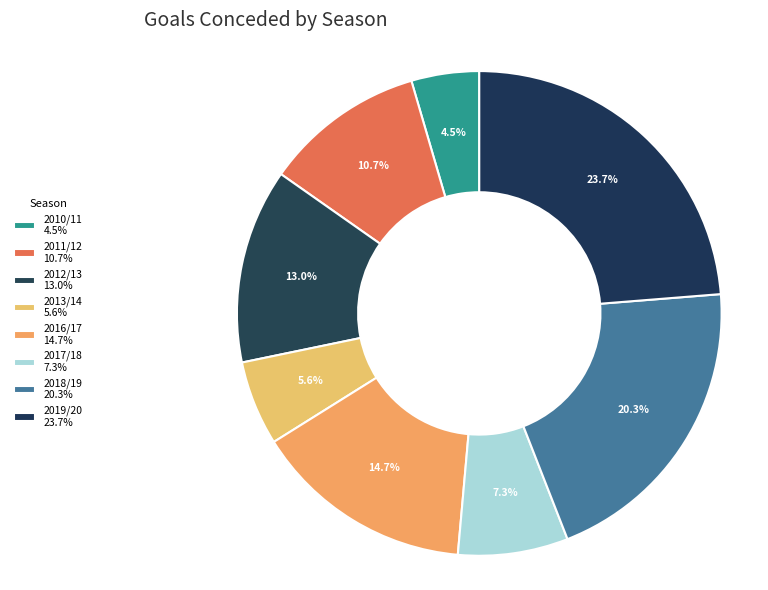

True or false: 2016/17 accounts for 22% of the total.

False